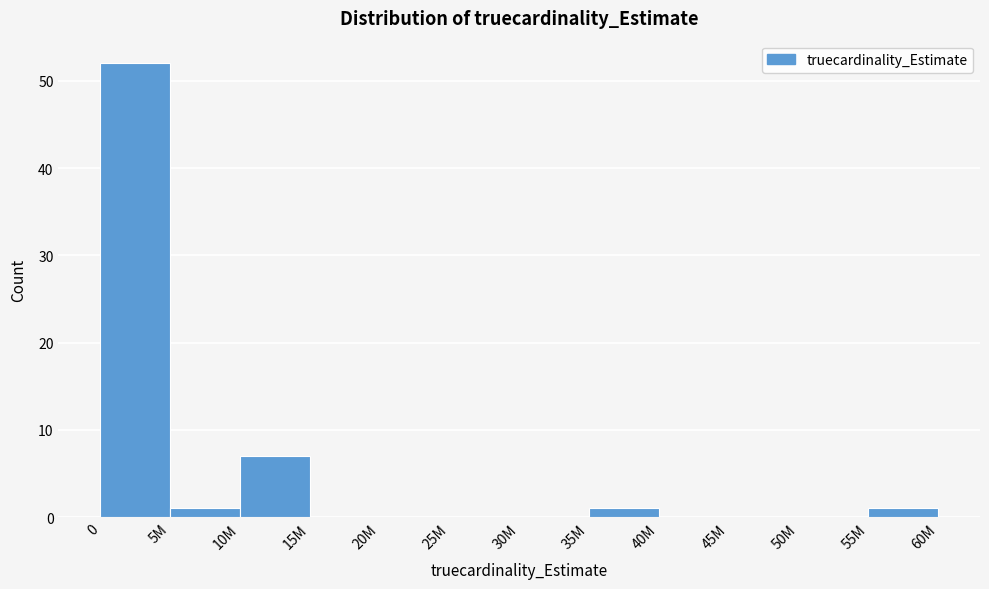

Reading right to left, what are all the values shown in this chart?

55M=1	50M=0	45M=0	40M=0	35M=1	30M=0	25M=0	20M=0	15M=0	10M=7	5M=1	0=52